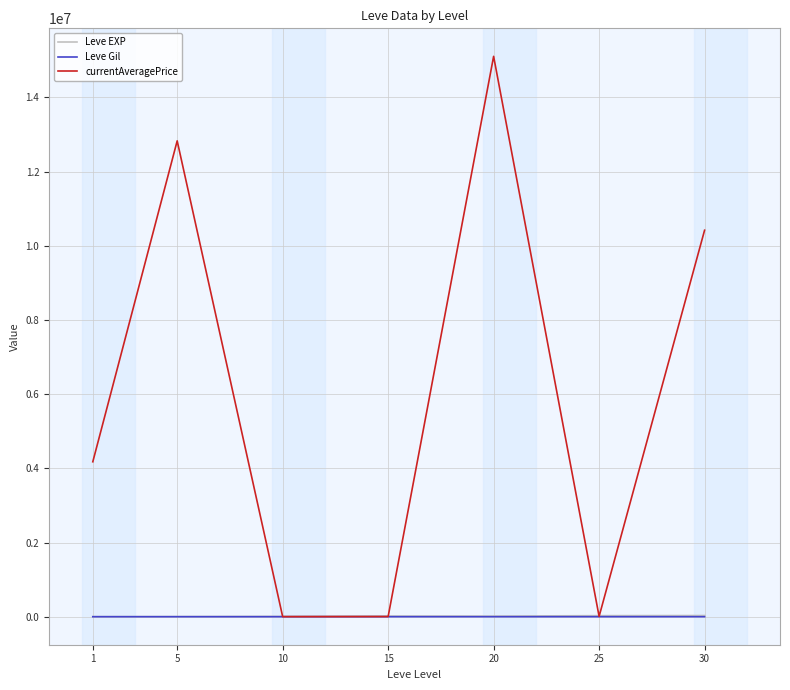

What is the difference between the second highest and minimum values in the Leve EXP series?

27180.0